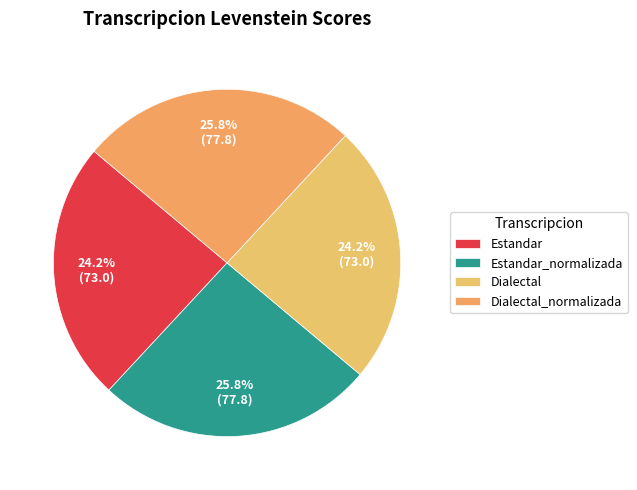

How many segments does this pie chart have?

4